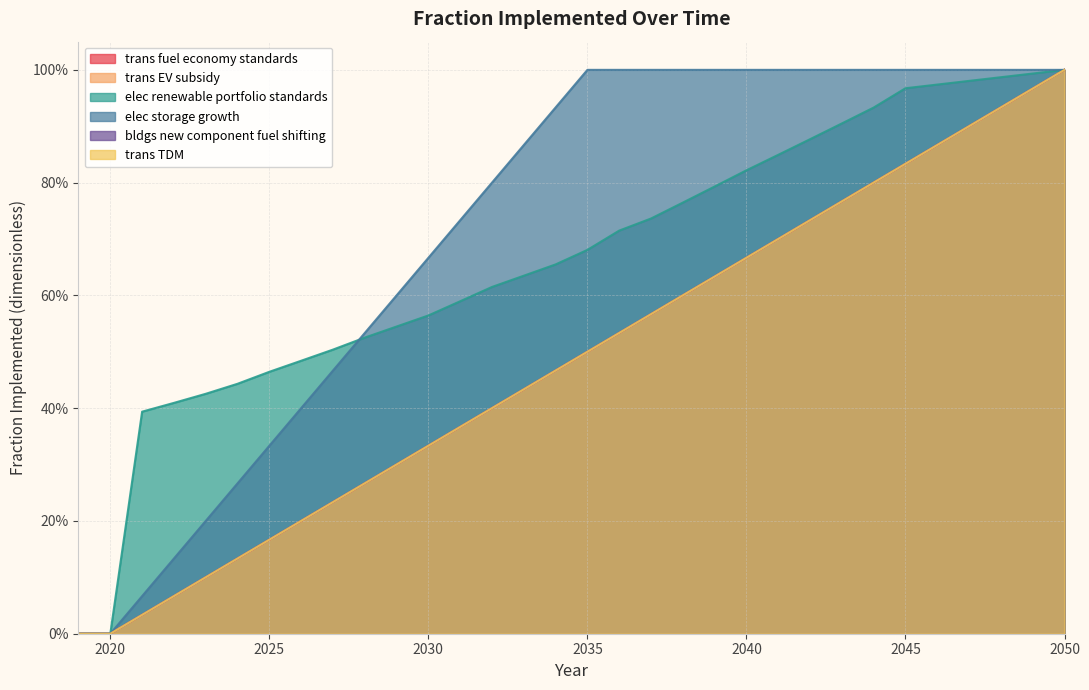

What is the maximum value for bldgs new component fuel shifting?

1.0